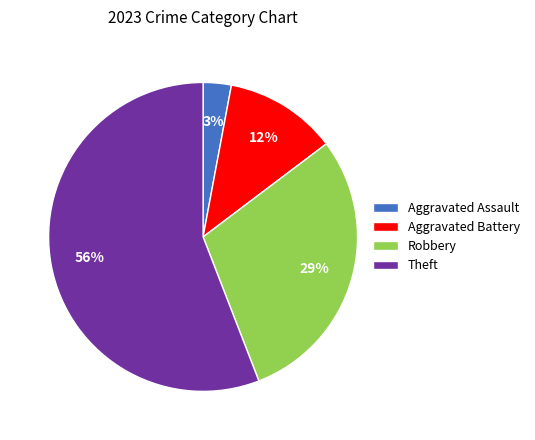

Count the number of slices in the pie.

4